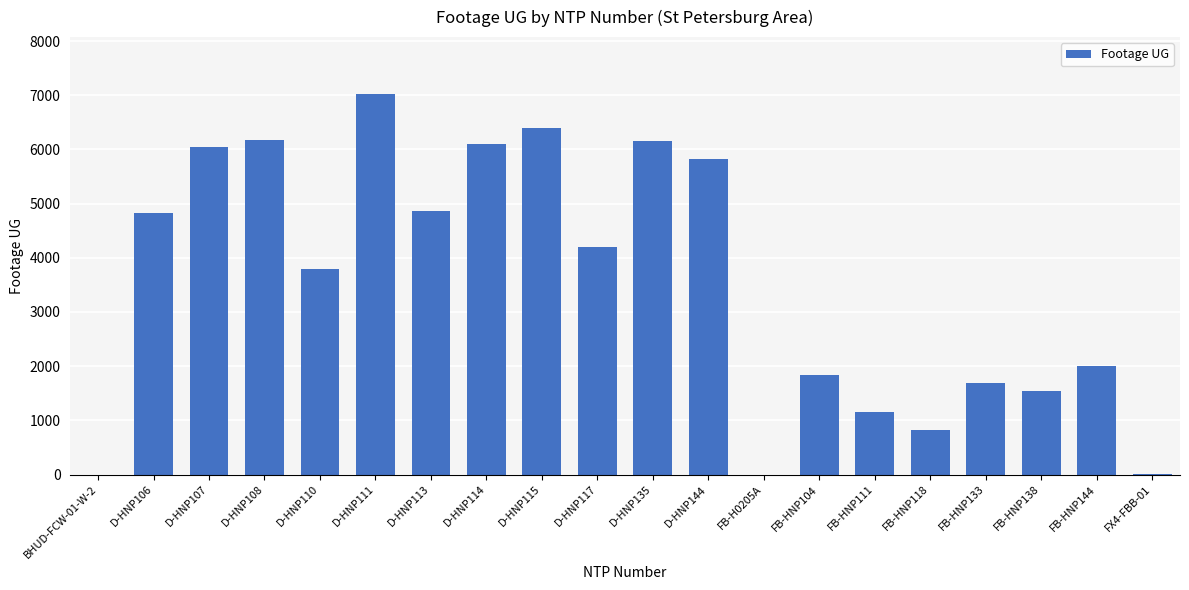

Which label corresponds to the largest value in the chart?

D-HNP111